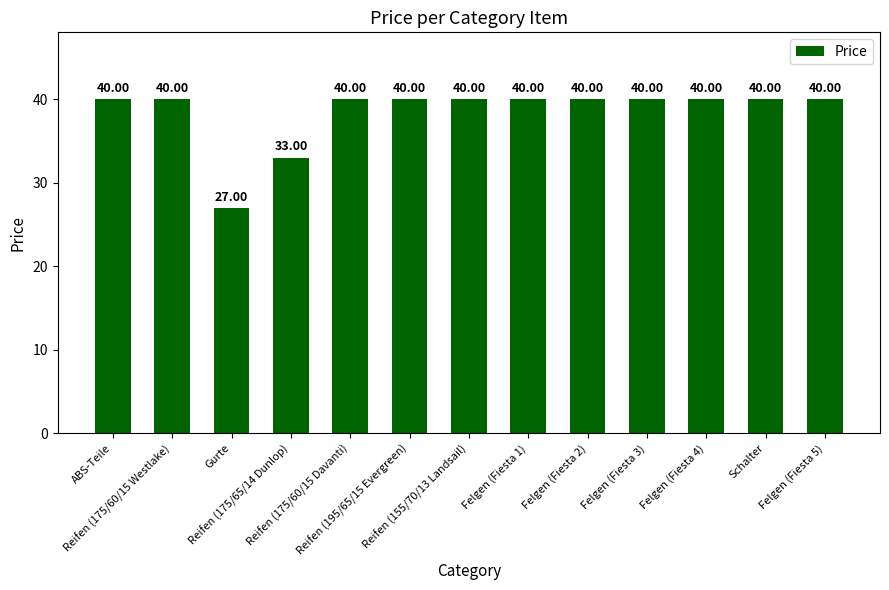

True or false: the data shows 40 at Felgen (Fiesta 5).

True